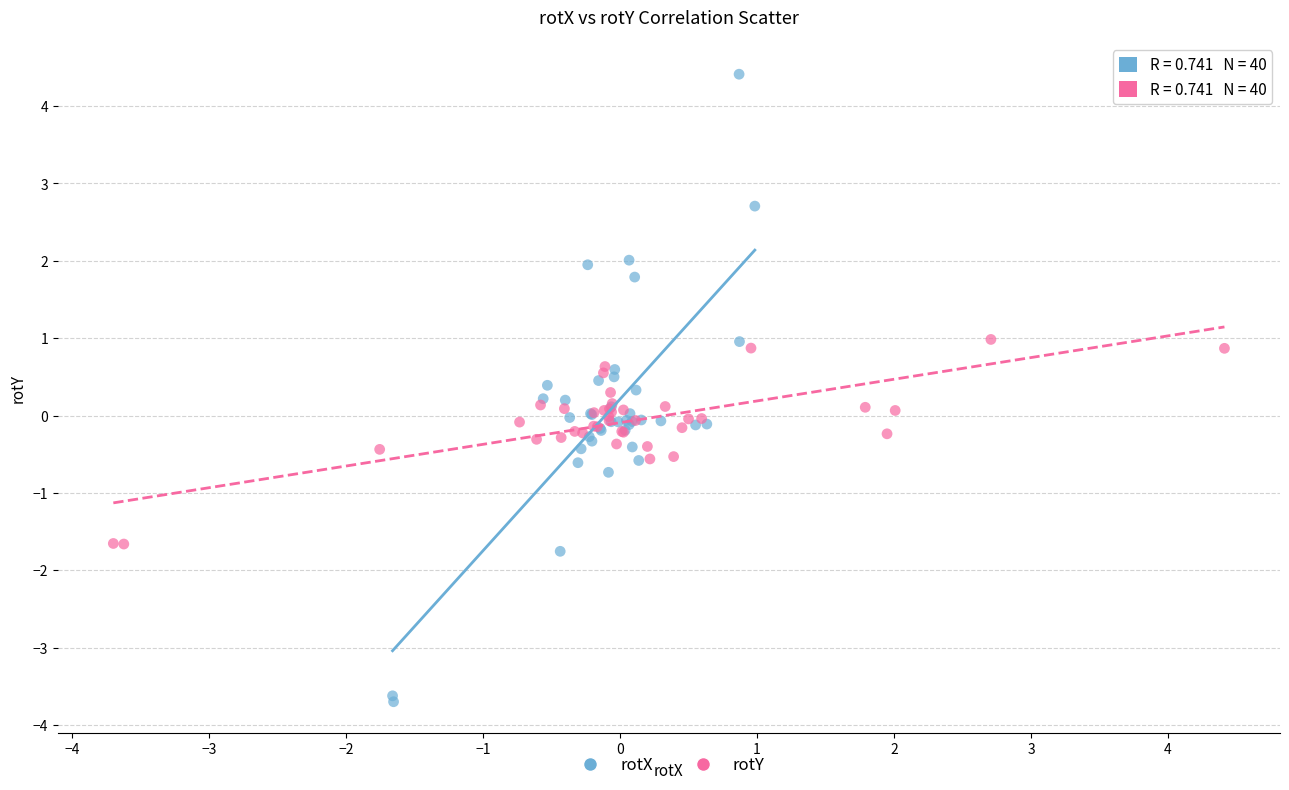

Which series has the largest Y range (max minus min)?

rotX